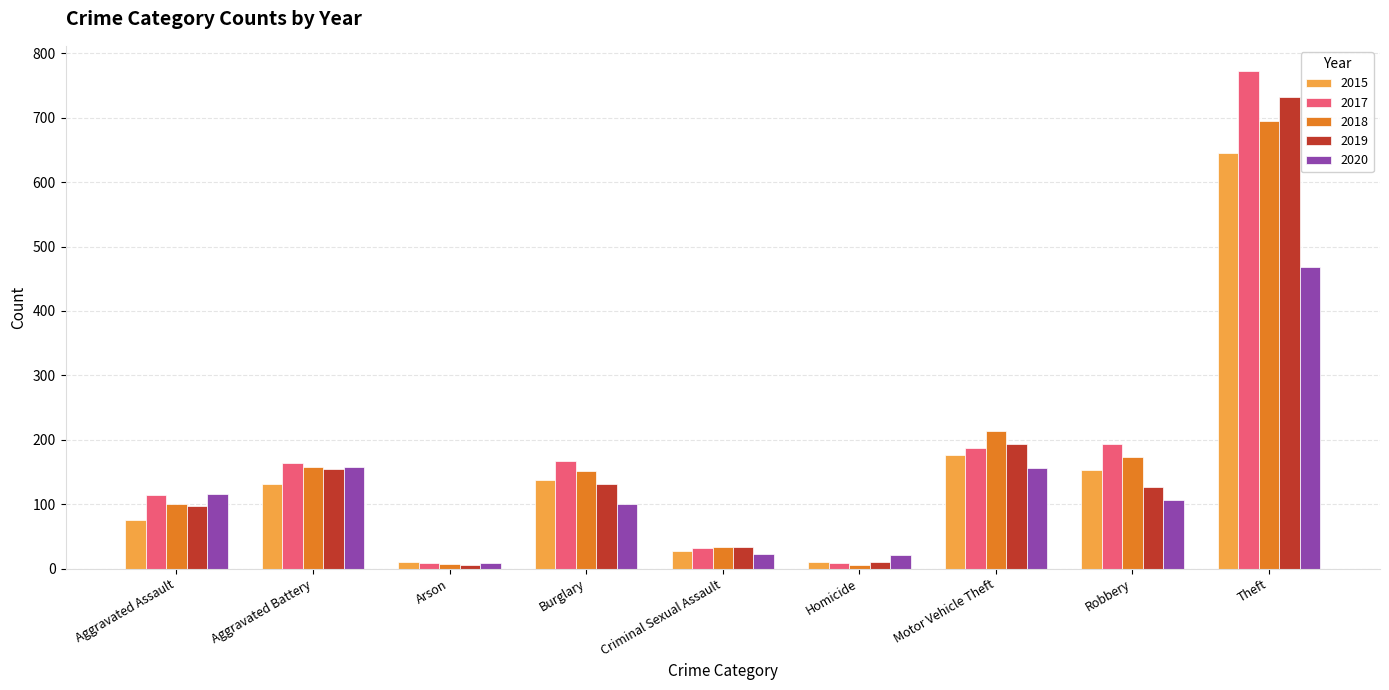

What is the difference between the 2015 values at Aggravated Battery and Homicide?

121